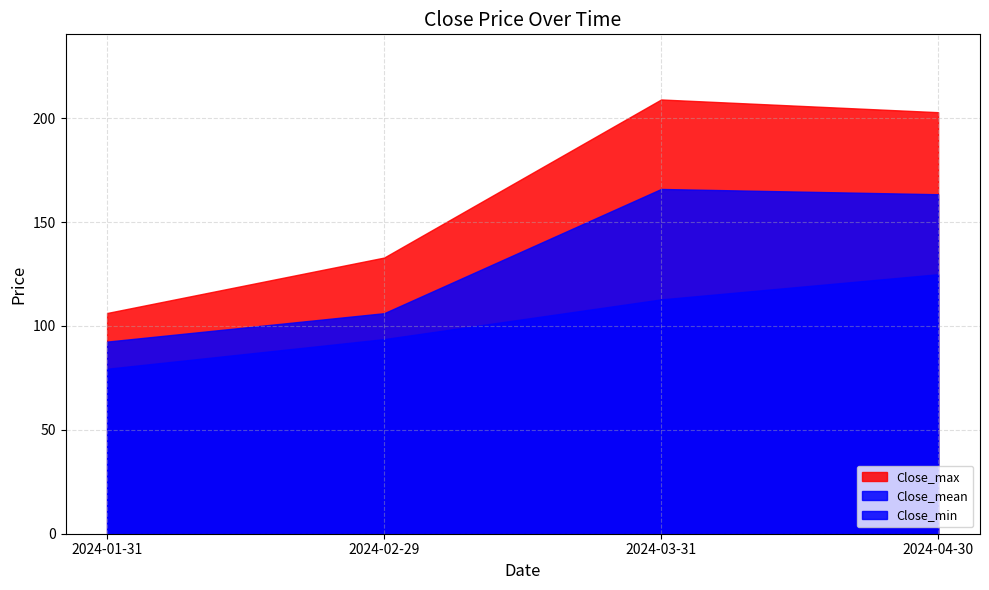

What is the label of the 2nd point from the left?

2024-02-29